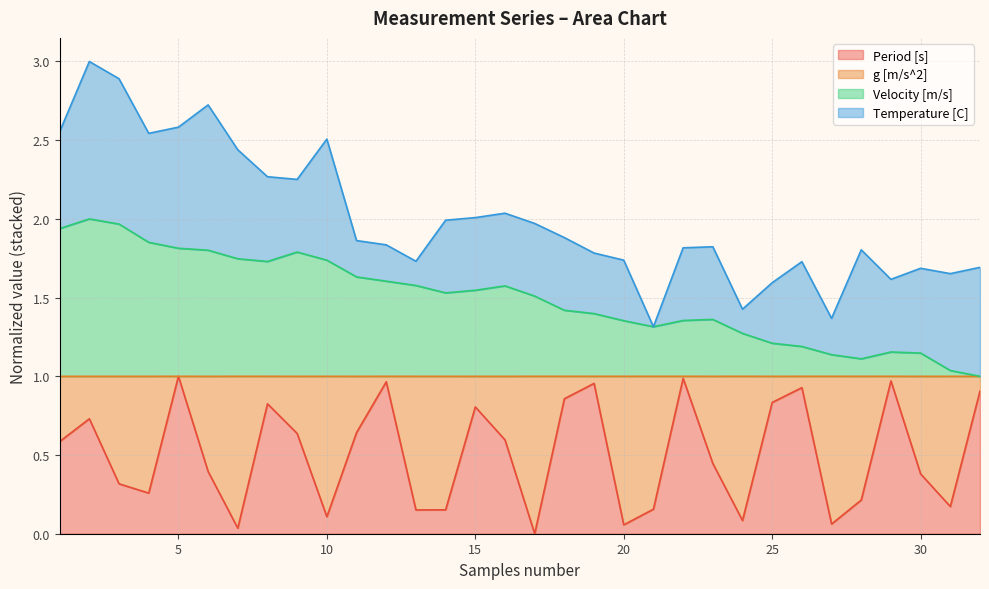

Is it true that Period [s] equals 0.4 at 3?

False